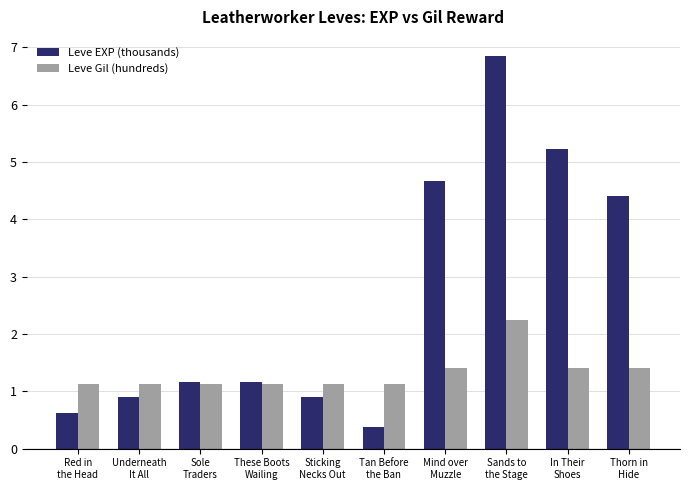

Where is Leve EXP (thousands) nearest to the value 3?

Thorn in
Hide